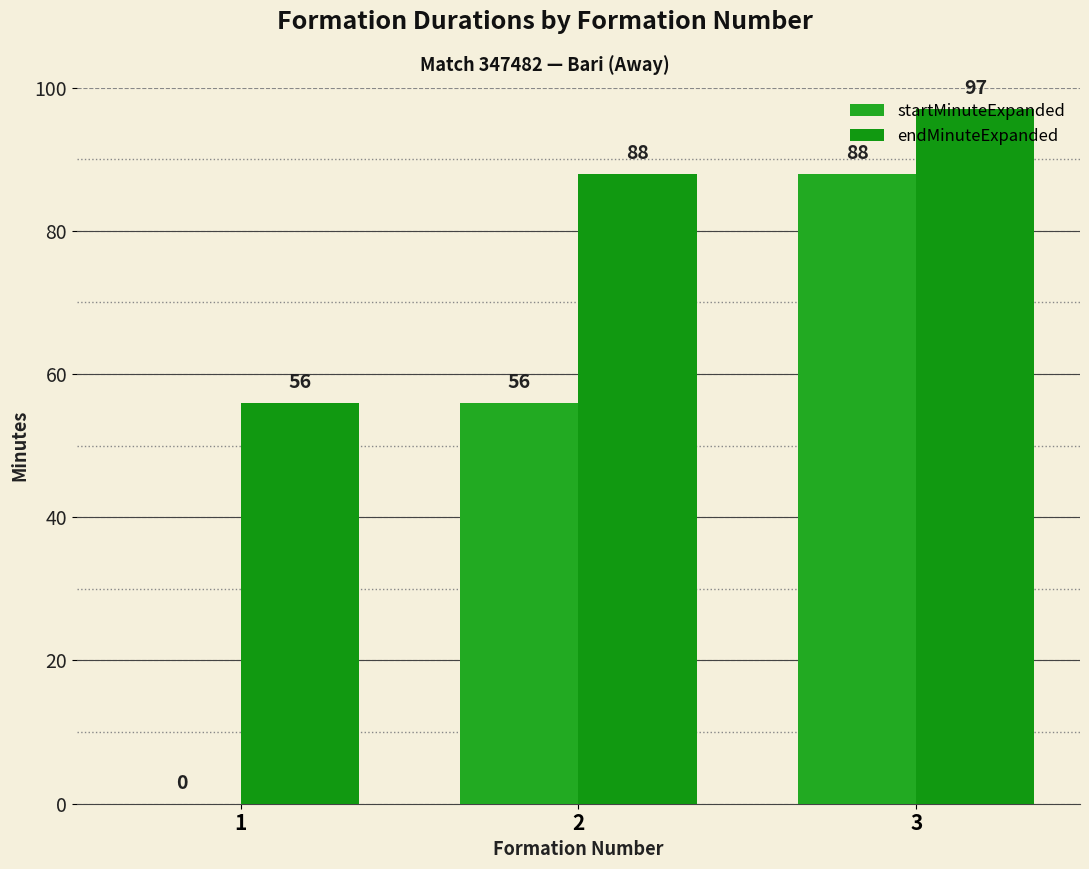

What value does the endMinuteExpanded series have at 1, to the nearest 10?

60